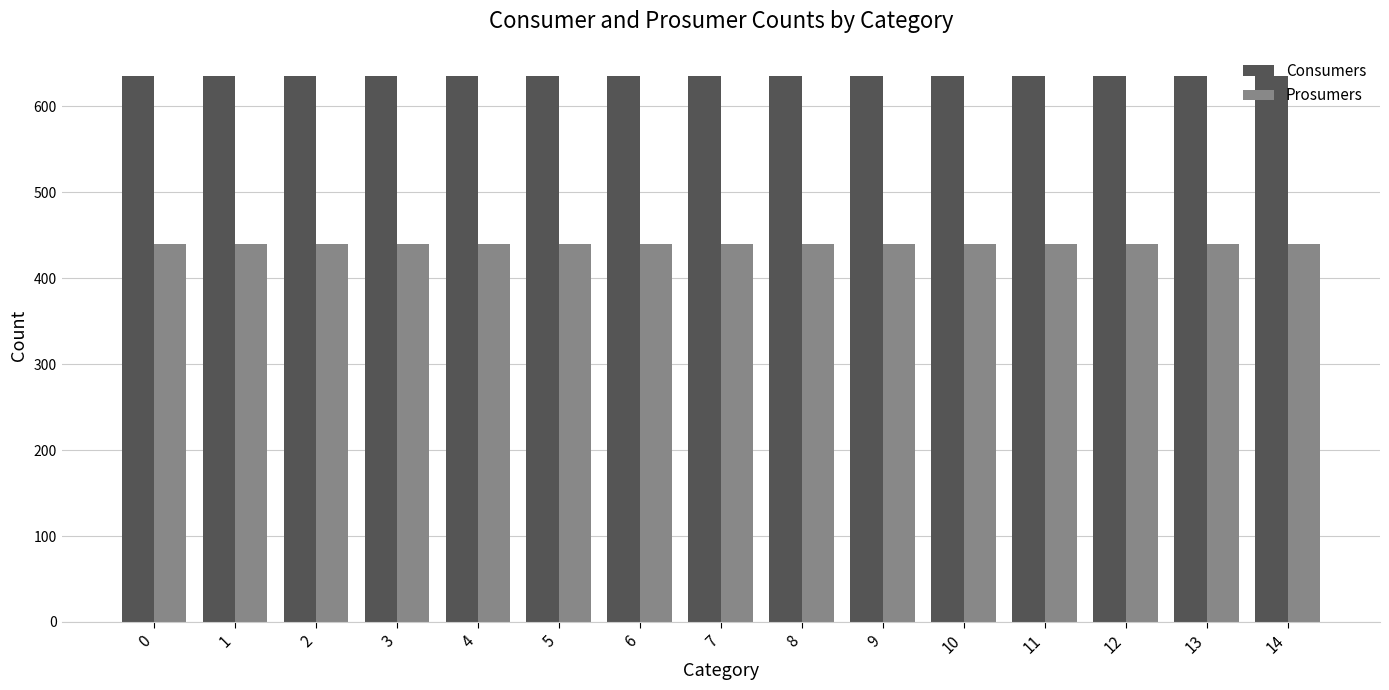

What are all the series names shown in the legend?

Consumers, Prosumers